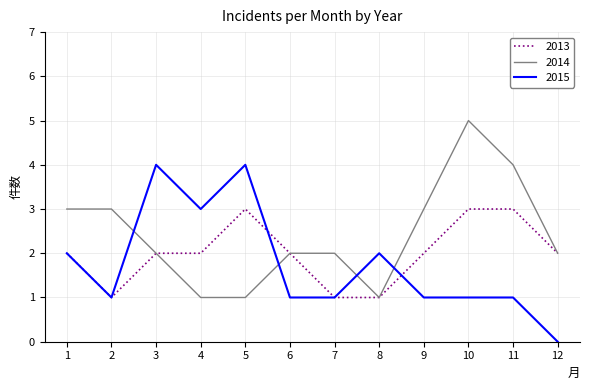

Which series has the largest total across all categories?

2014